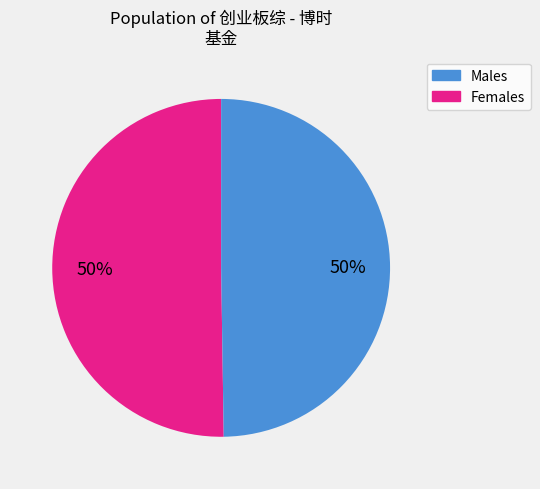

True or false: Males accounts for 50% of the total.

True